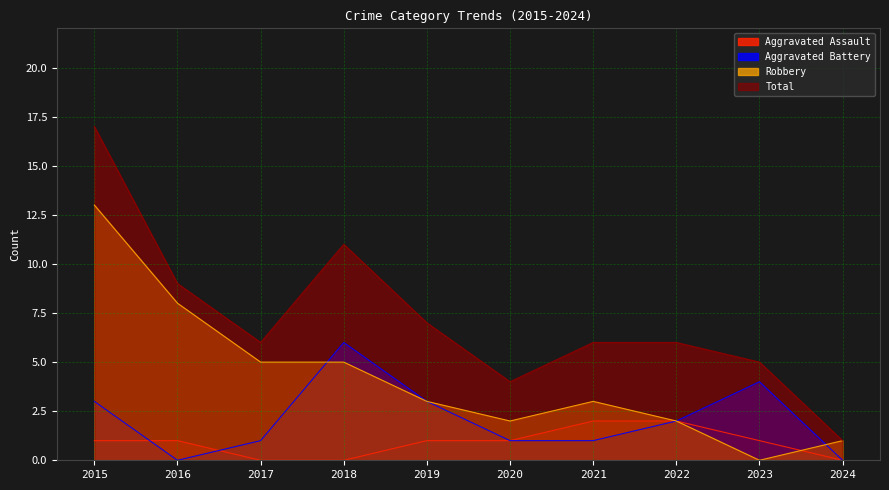

List the series in order of their peak value, lowest first.

Aggravated Assault, Aggravated Battery, Robbery, Total